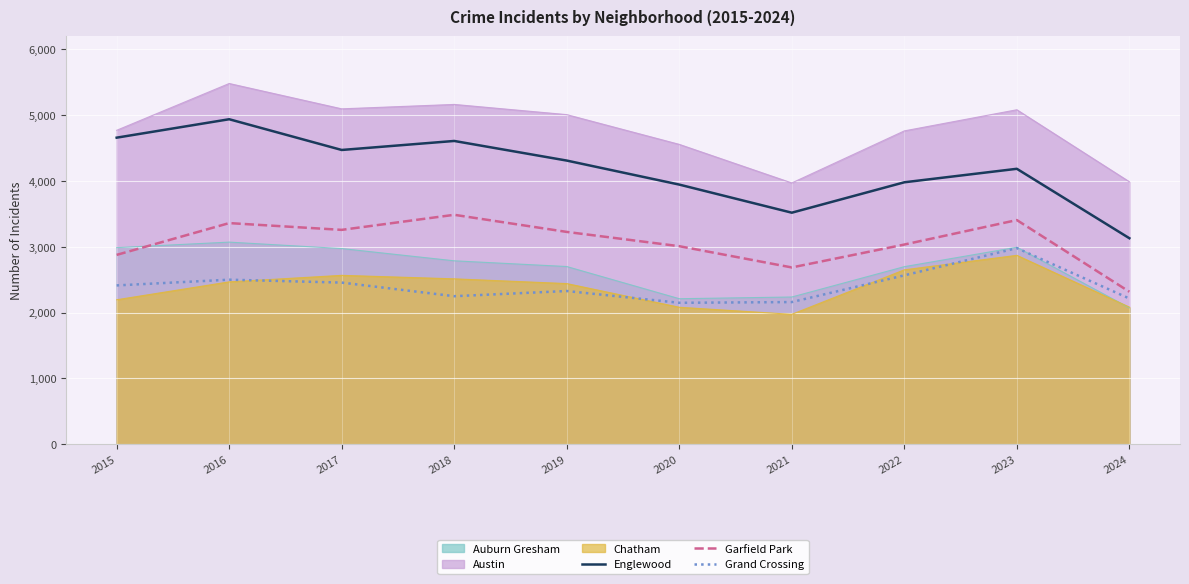

Which has a higher value, 2020 or 2023?

2023